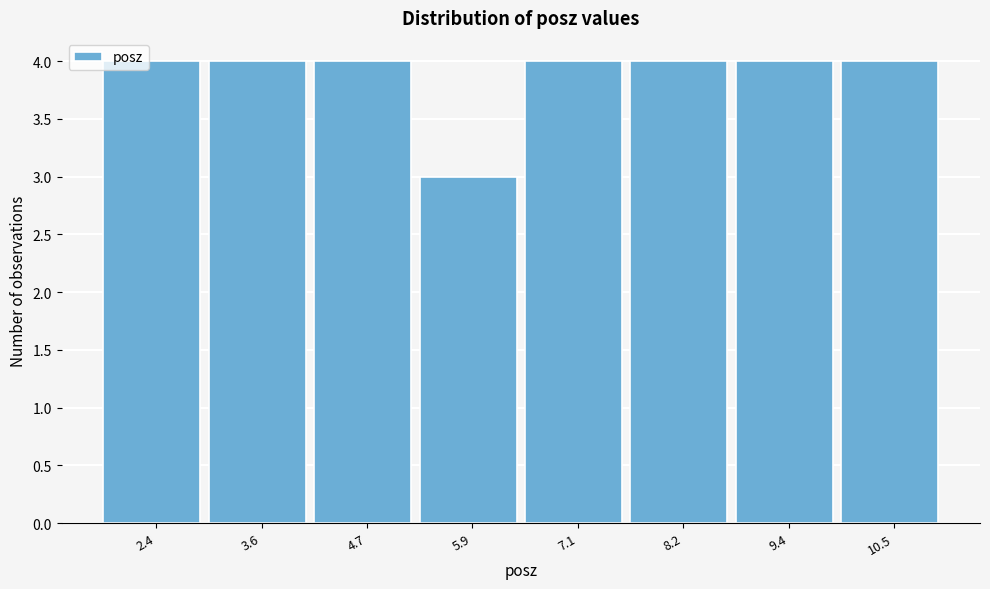

How tall is the bar that spans 7.6 to 8.8 on the x-axis? Neither the bar edges nor the heights are printed on the chart, so give them approximately, as read against the axes.

4